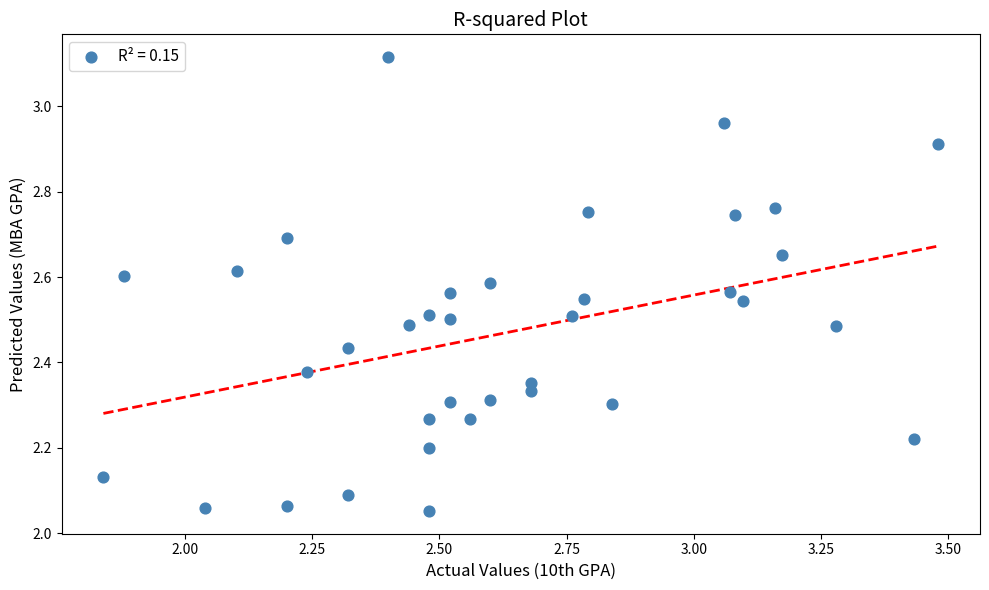

What is the range of Y values (max minus min)?

1.1